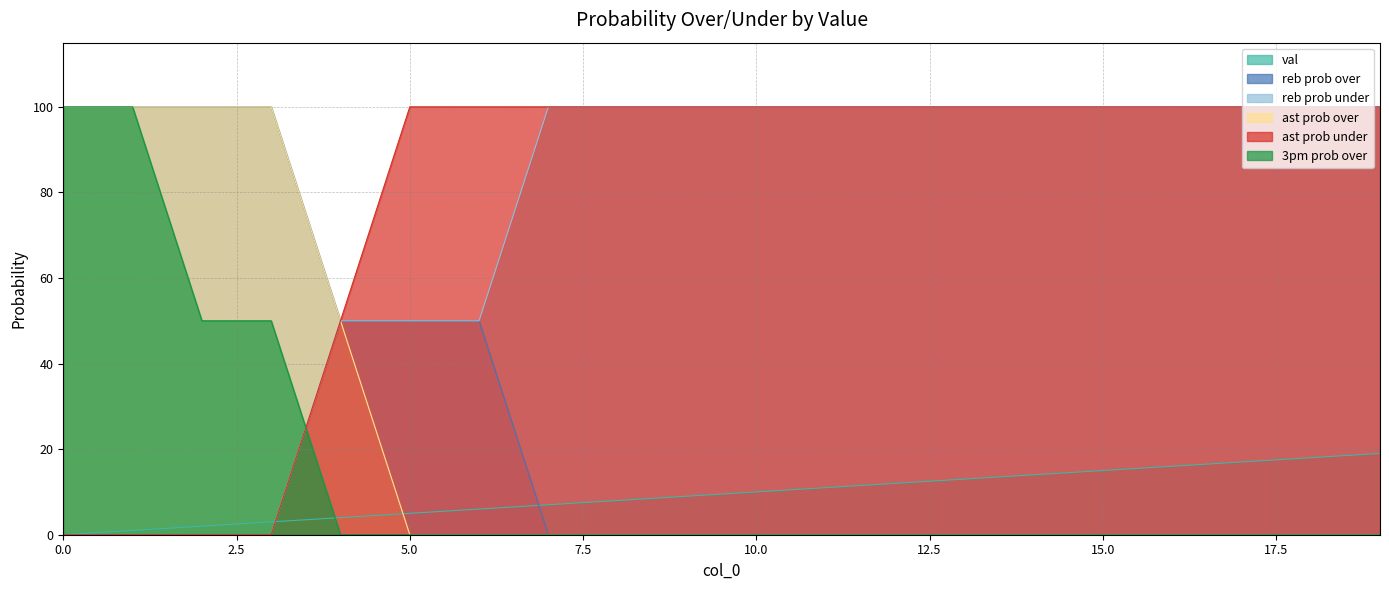

What are all the series names shown in the legend?

val, reb prob over, reb prob under, ast prob over, ast prob under, 3pm prob over